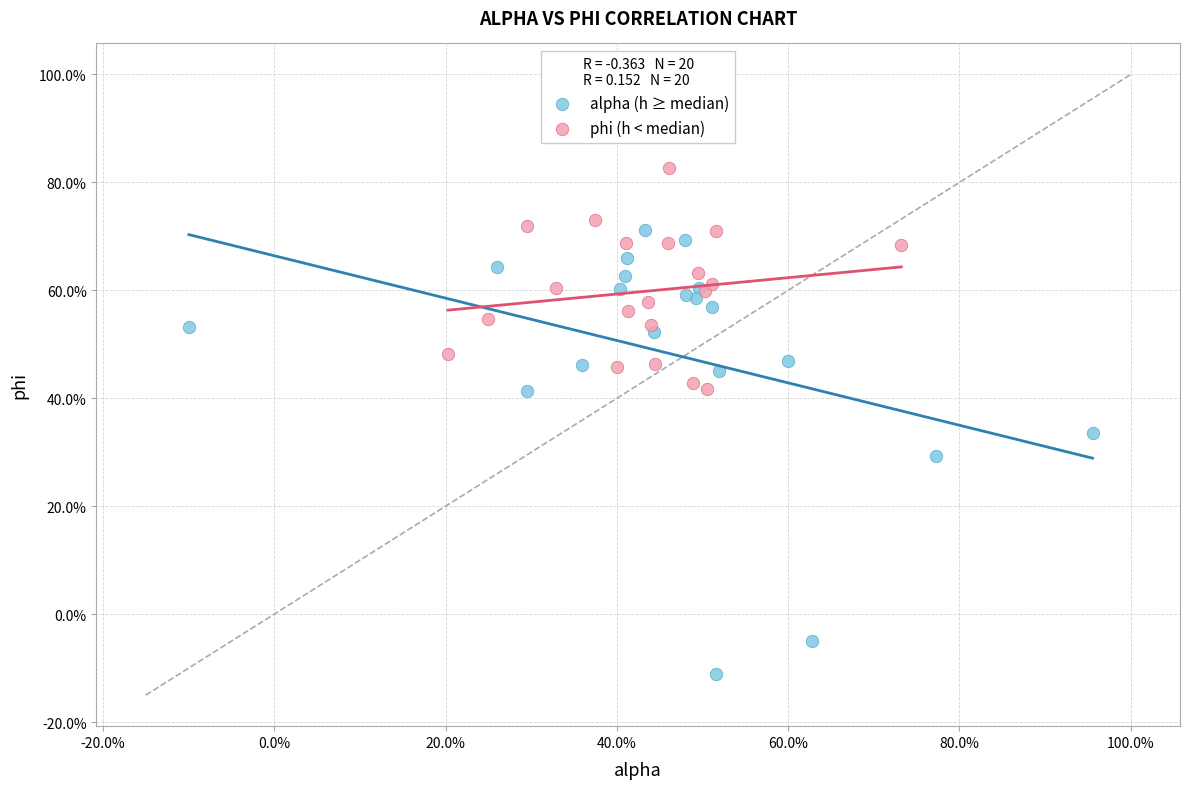

What are all the series names shown in the legend?

alpha (h ≥ median), phi (h < median)